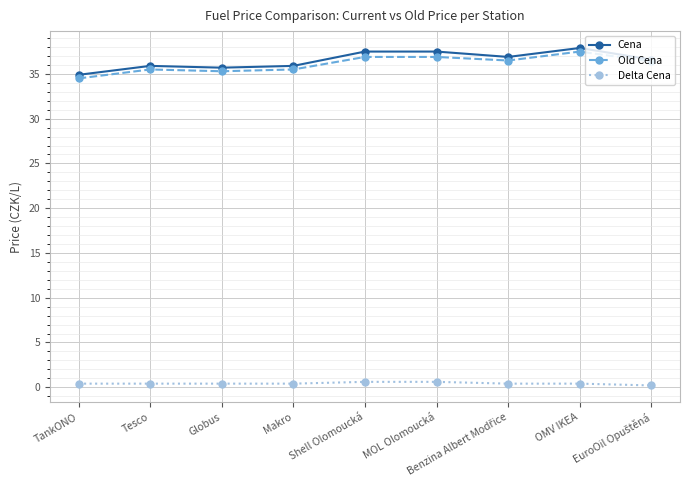

How many lines are shown in the chart?

3